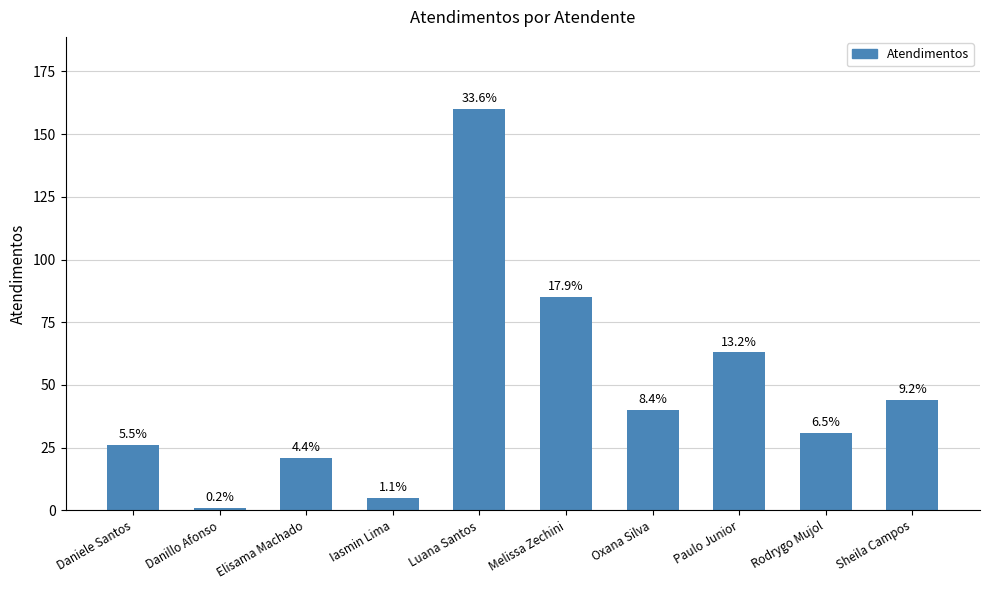

The value at Rodrygo Mujol is 31. True or false?

True